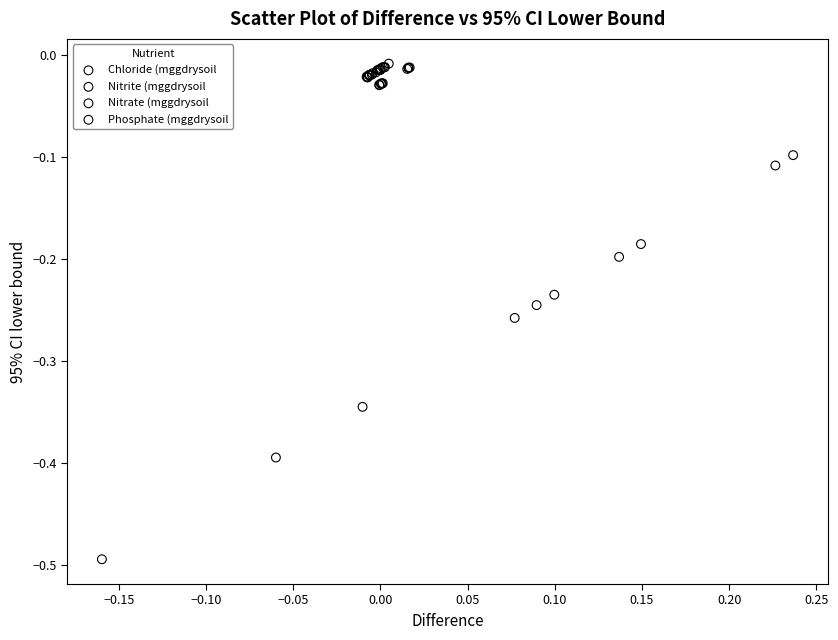

Which series has the widest spread of Y values?

Nitrate (mggdrysoil